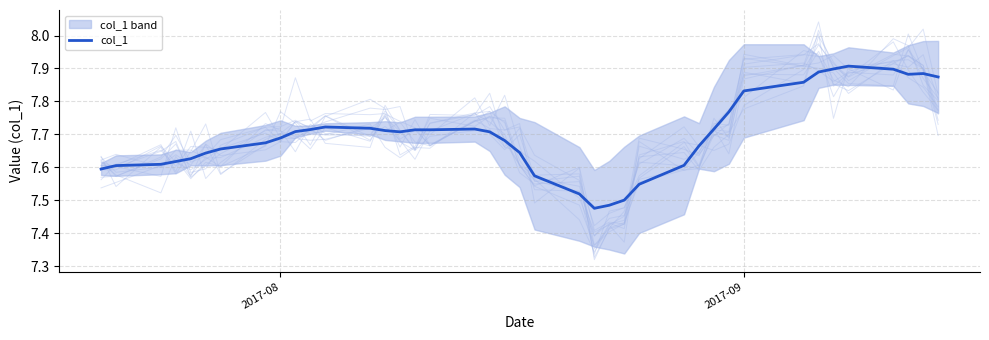

True or false: the data shows 11.1 at 39.

False